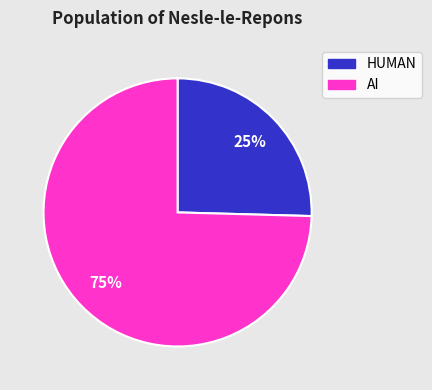

To the nearest percent, what is the average slice percentage?

50%